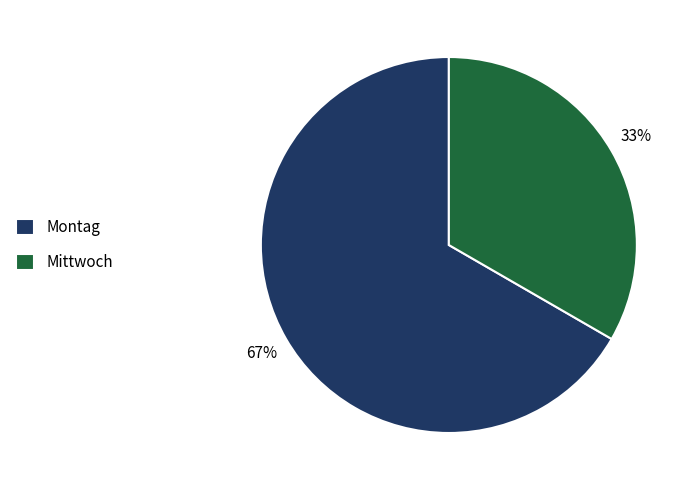

True or false: Montag accounts for 67% of the total.

True